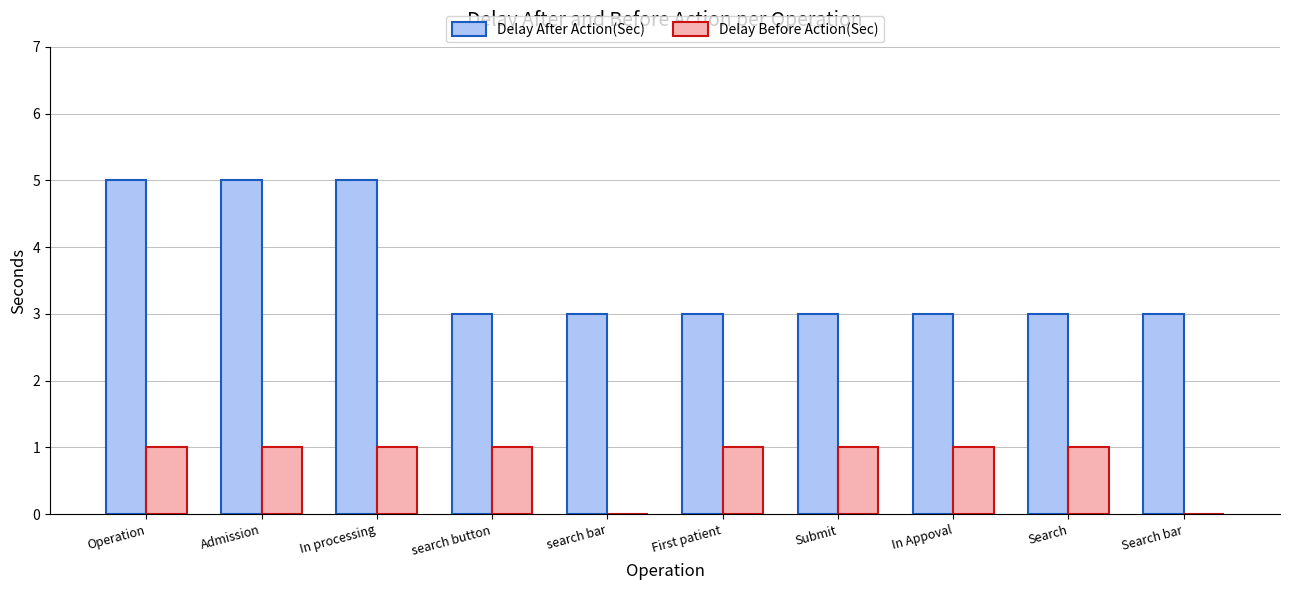

What is the spread (max minus min) of values at In processing?

4